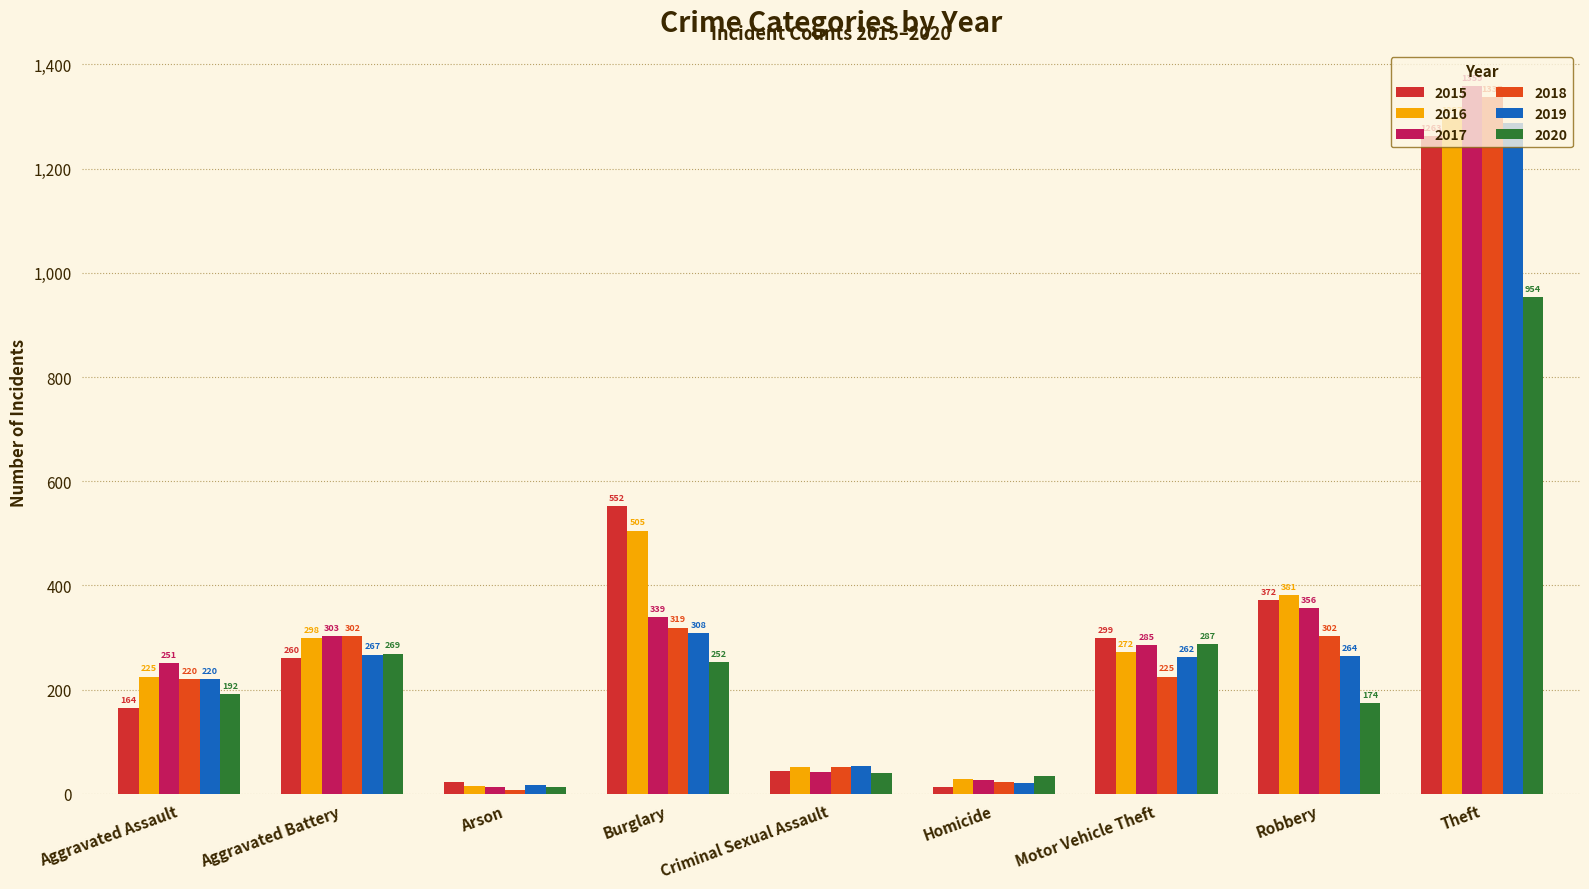

What is the value of the 2018 bar at the 7th from the left?

225